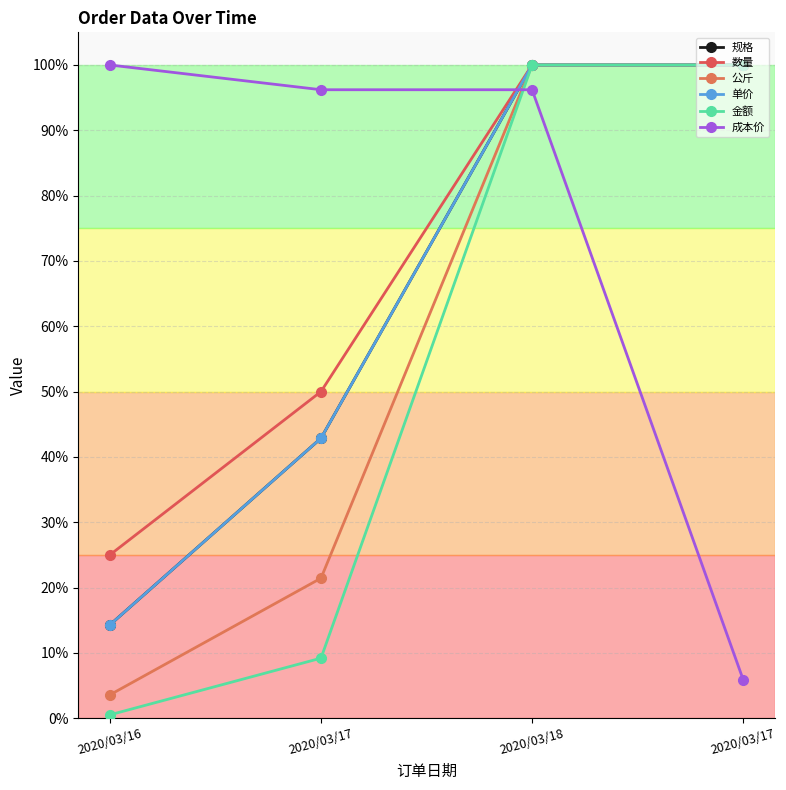

Which series has the largest total across all categories?

成本价